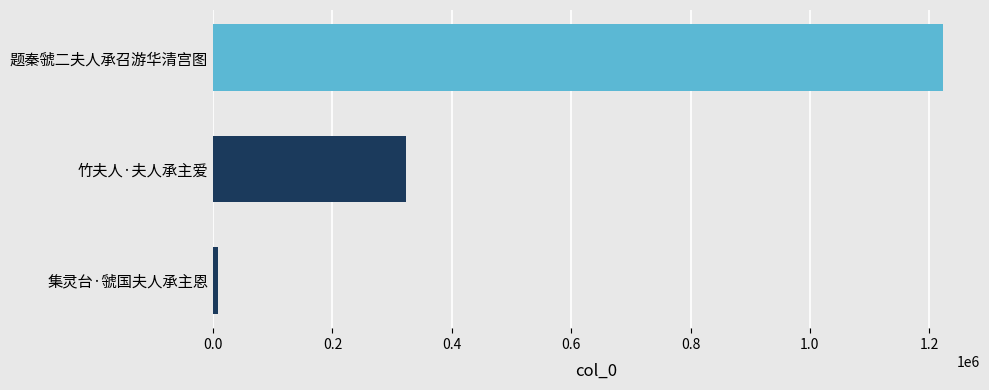

What is the ratio of the value at 题秦虢二夫人承召游华清宫图 to the value at 竹夫人·夫人承主爱?

3.8